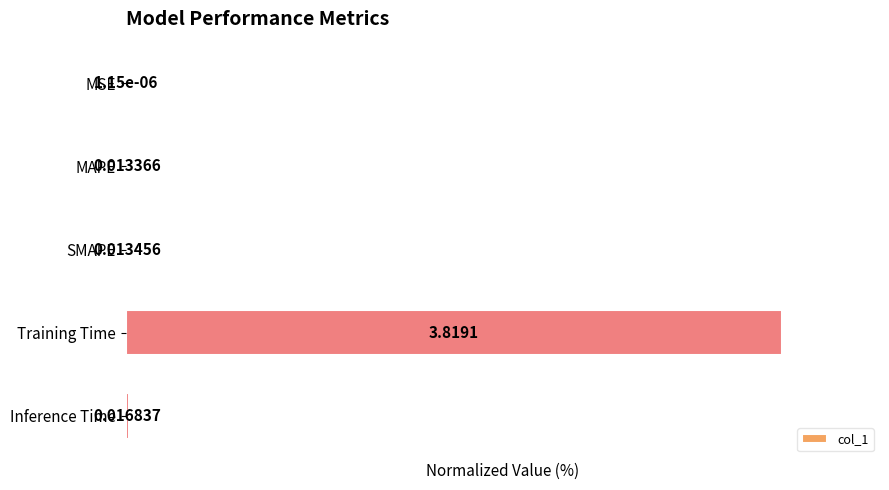

What is the maximum value shown in the chart?

100.0